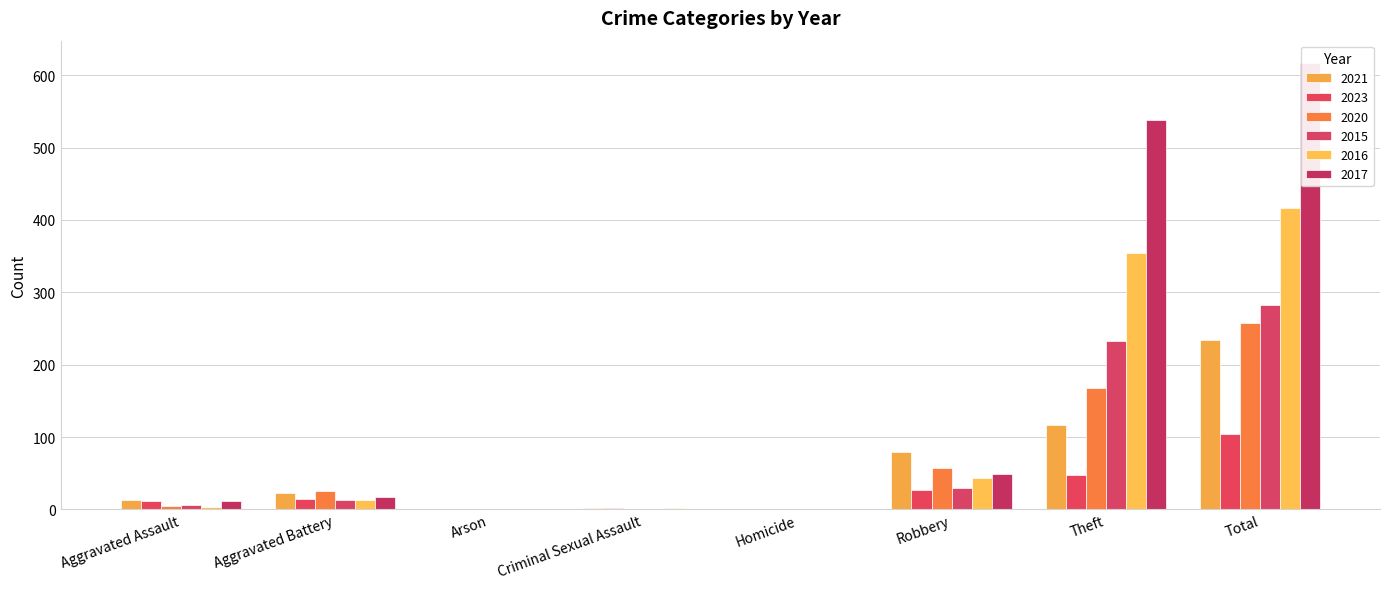

What is the maximum value shown in the chart?

617